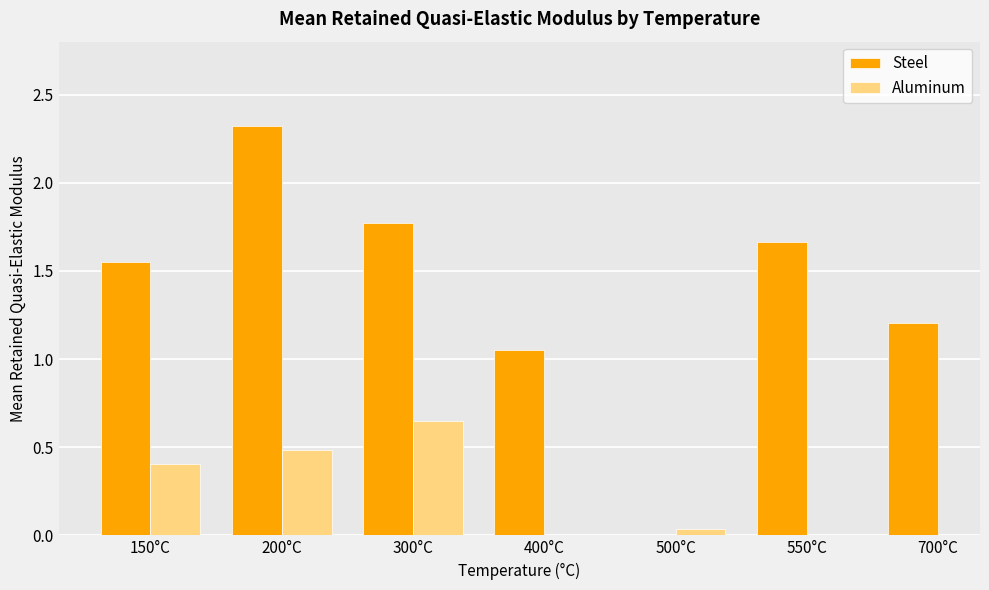

How many data points does each series have?

7